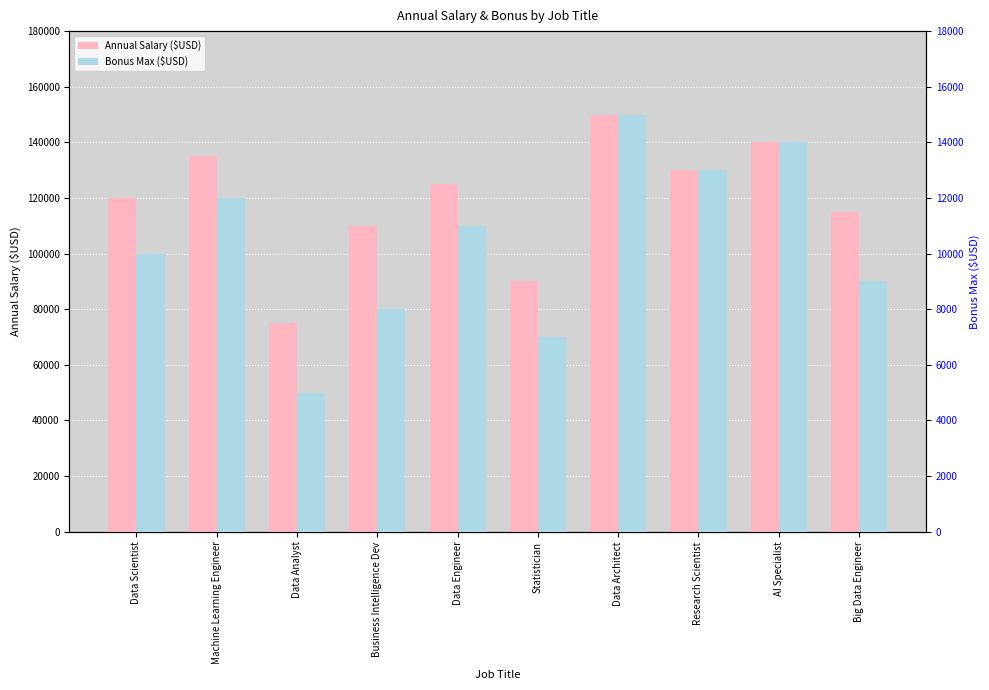

What position from the right is AI Specialist?

2